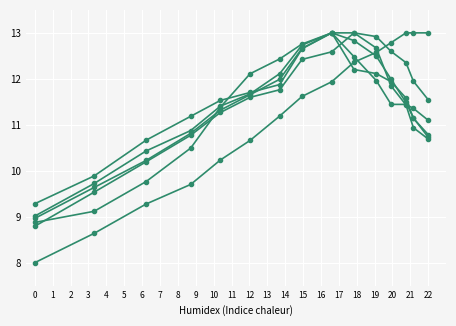

Count the number of data series in this chart.

6